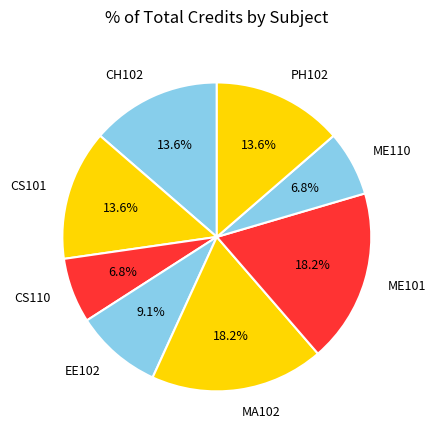

To the nearest percent, what portion does EE102 represent?

9%